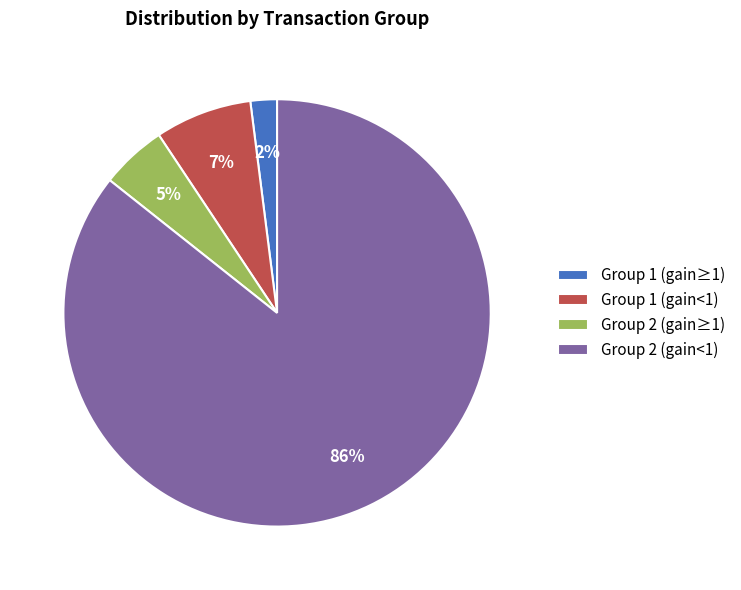

What is the smallest slice in the pie chart?

Group 1 (gain≥1)